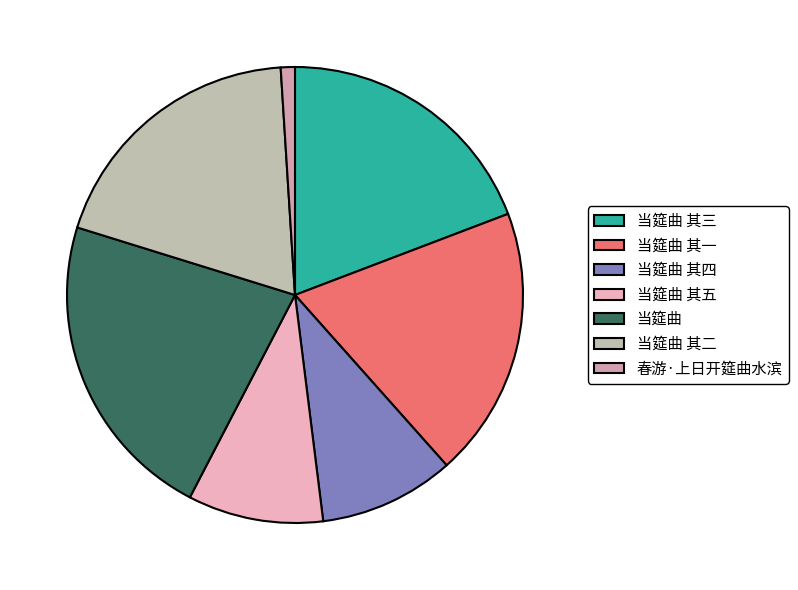

How many slices are in this pie chart?

7